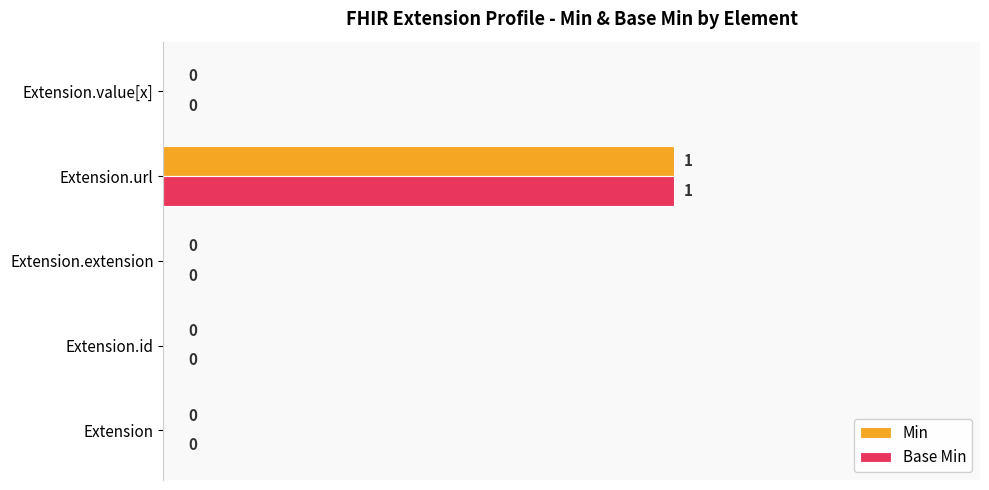

How many Min values are between 0 and 1?

5